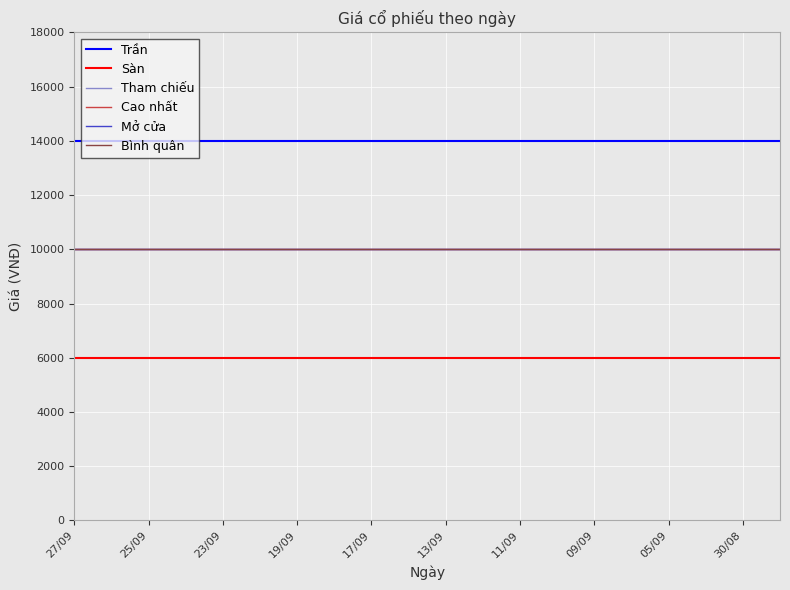

Does the chart display data point markers on the line(s)?

No